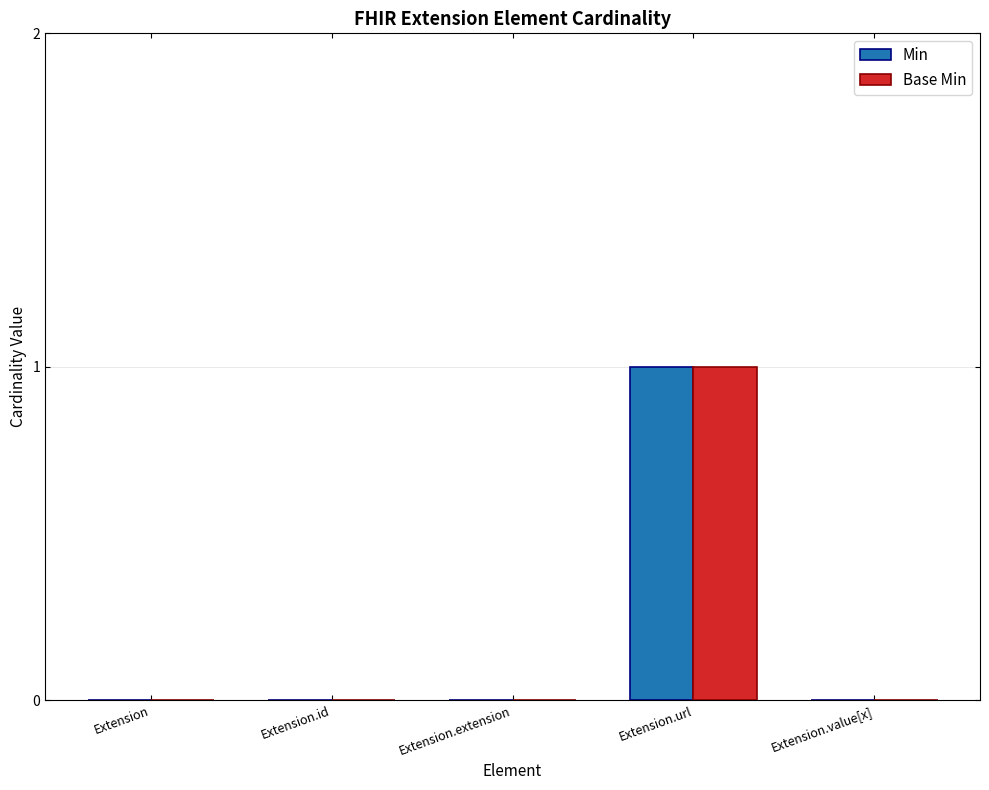

Which category has the highest value in the Base Min series?

Extension.url